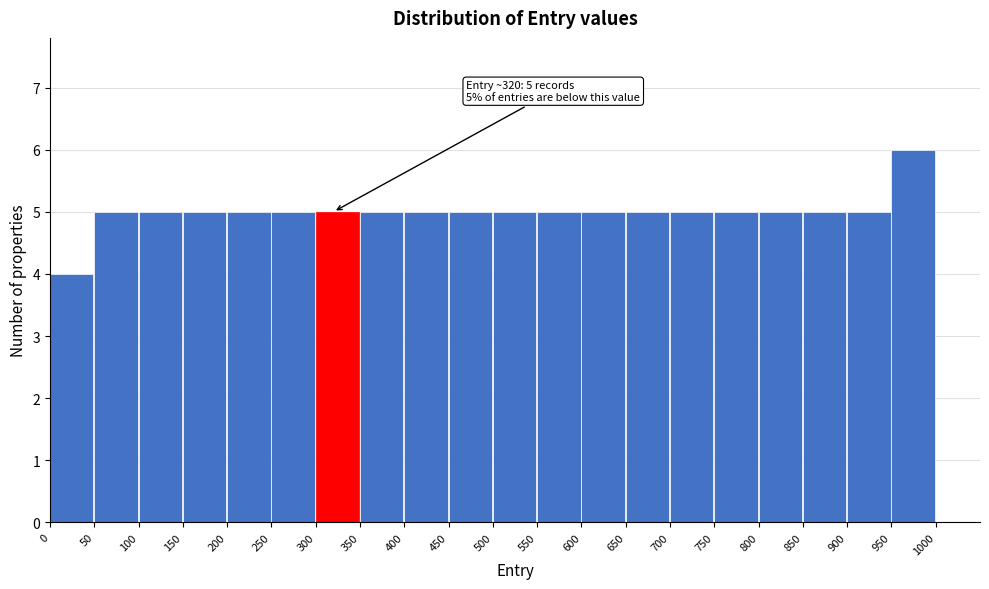

Which range on the x-axis has the tallest bar?

950 to 1000